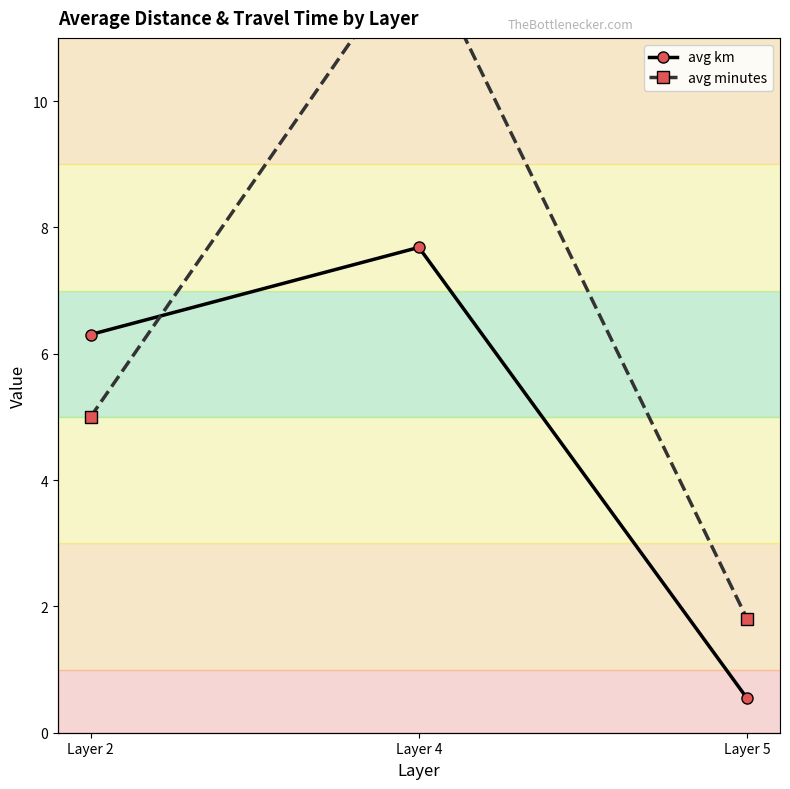

At how many categories does at least one series exceed 10?

1